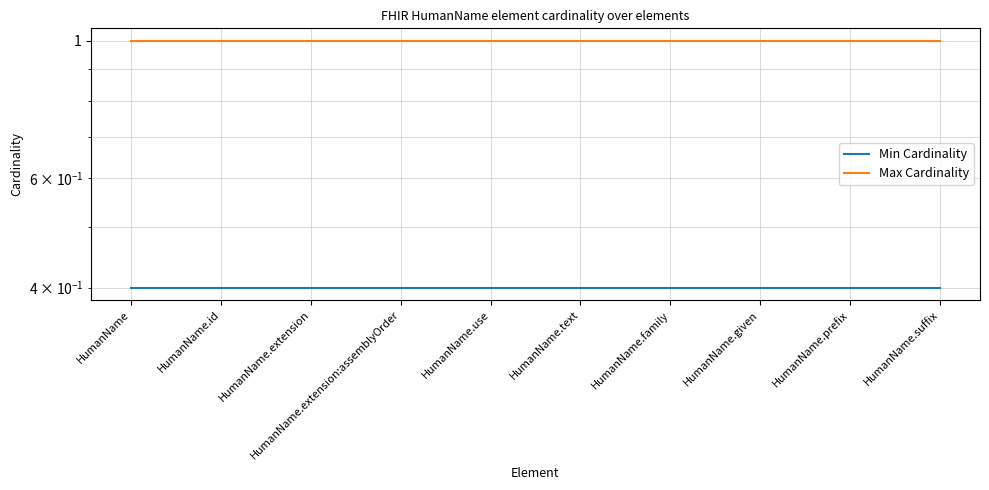

Reading left to right, extract all data points from this chart.

Min Cardinality: 0.4	0.4	0.4	0.4	0.4	0.4	0.4	0.4	0.4	0.4
Max Cardinality: 1.0	1.0	1.0	1.0	1.0	1.0	1.0	1.0	1.0	1.0